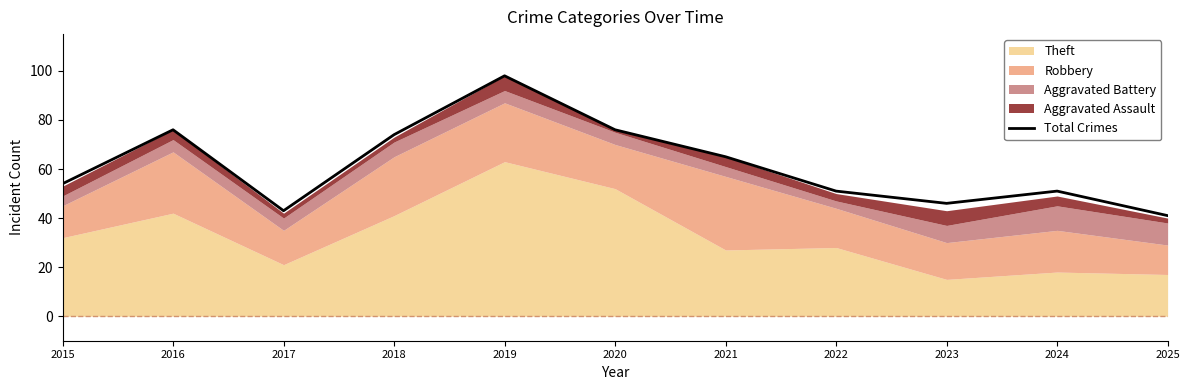

How many lines are shown in the chart?

1